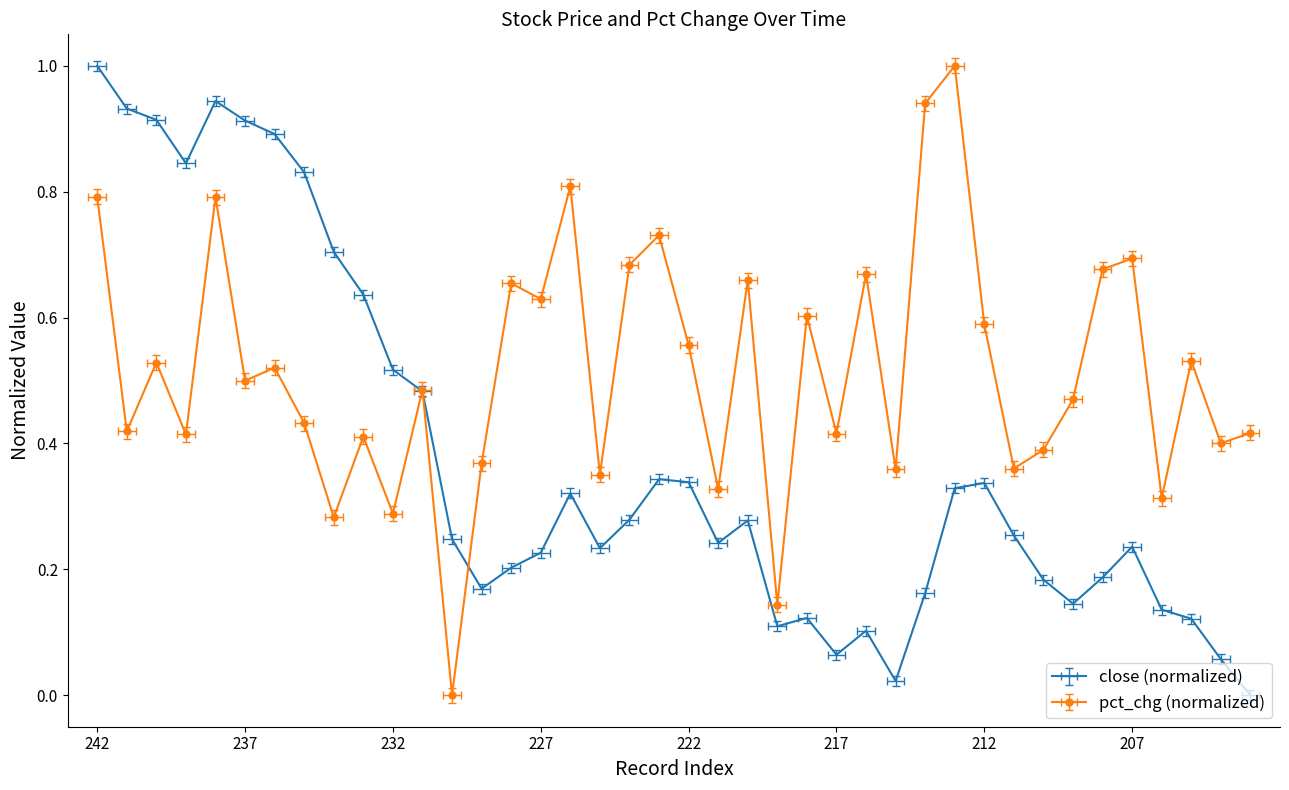

Rank the series by their average value, from lowest to highest.

close, pct_chg